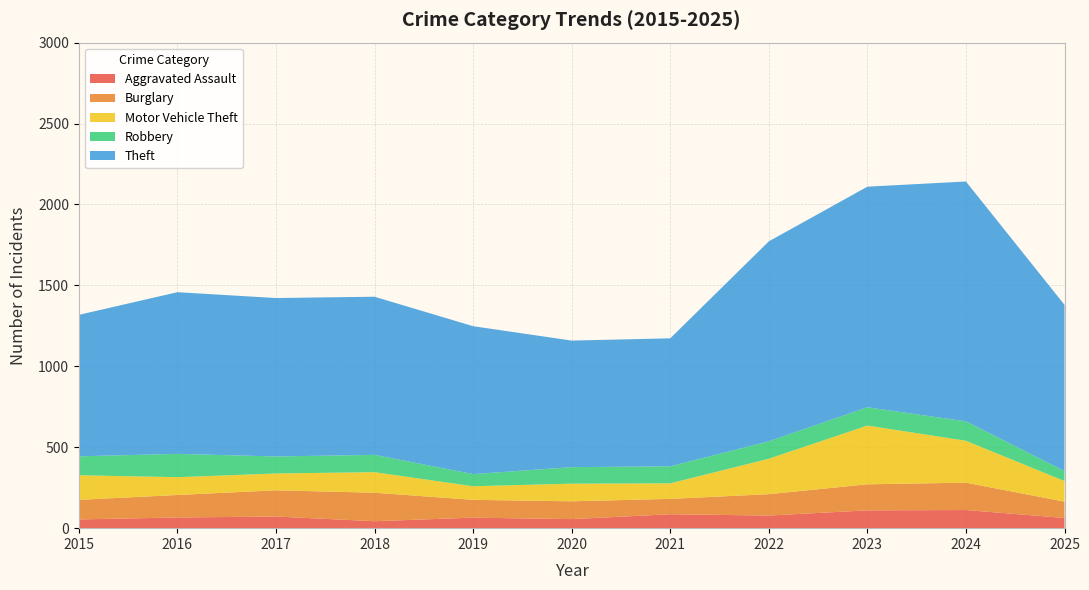

Reading right to left, transcribe all the data shown in this chart.

Aggravated Assault: 63	112	110	78	86	56	65	43	72	66	54
Burglary: 101	169	161	132	95	110	110	176	162	139	121
Motor Vehicle Theft: 127	259	363	219	96	109	84	127	104	110	152
Robbery: 62	120	113	108	105	102	75	107	105	144	117
Theft: 1027	1482	1363	1235	791	782	914	977	979	999	874